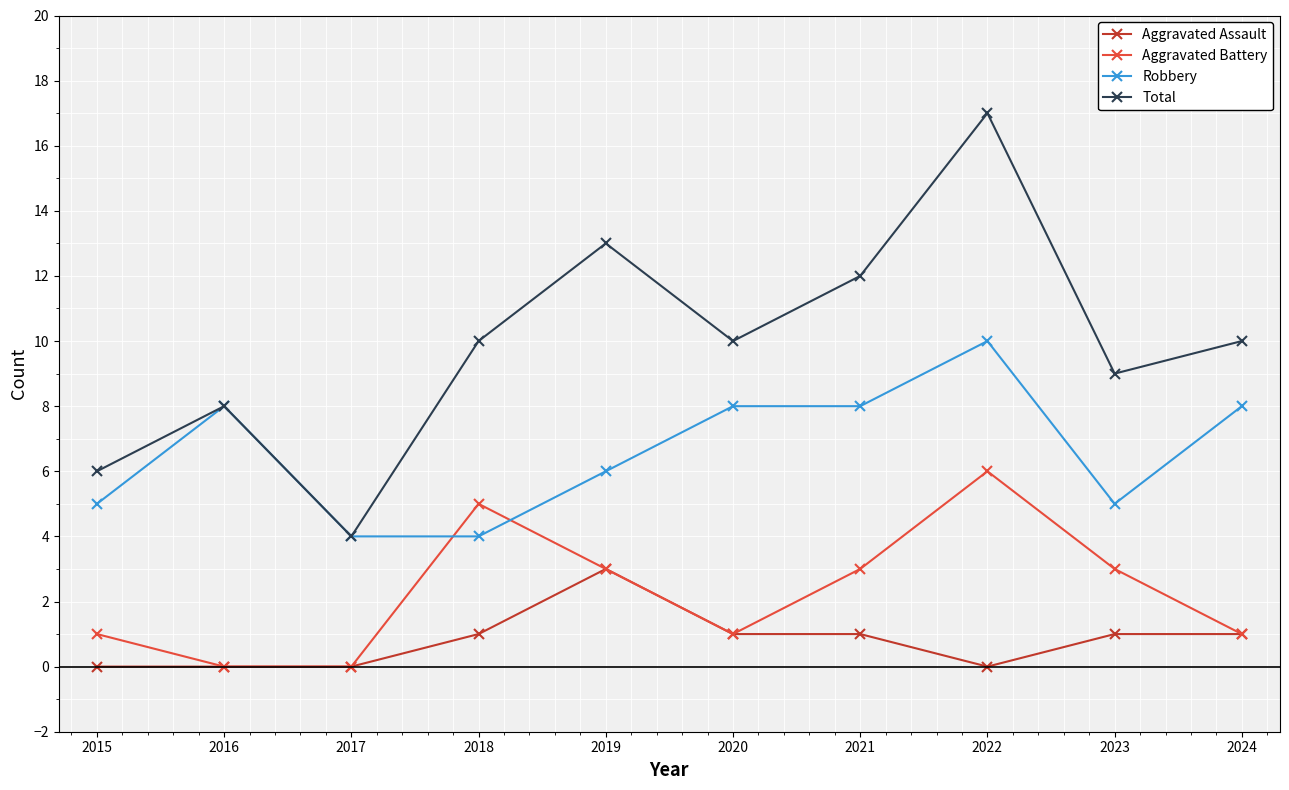

At 2015, list the series in order from smallest to largest.

Aggravated Assault, Aggravated Battery, Robbery, Total